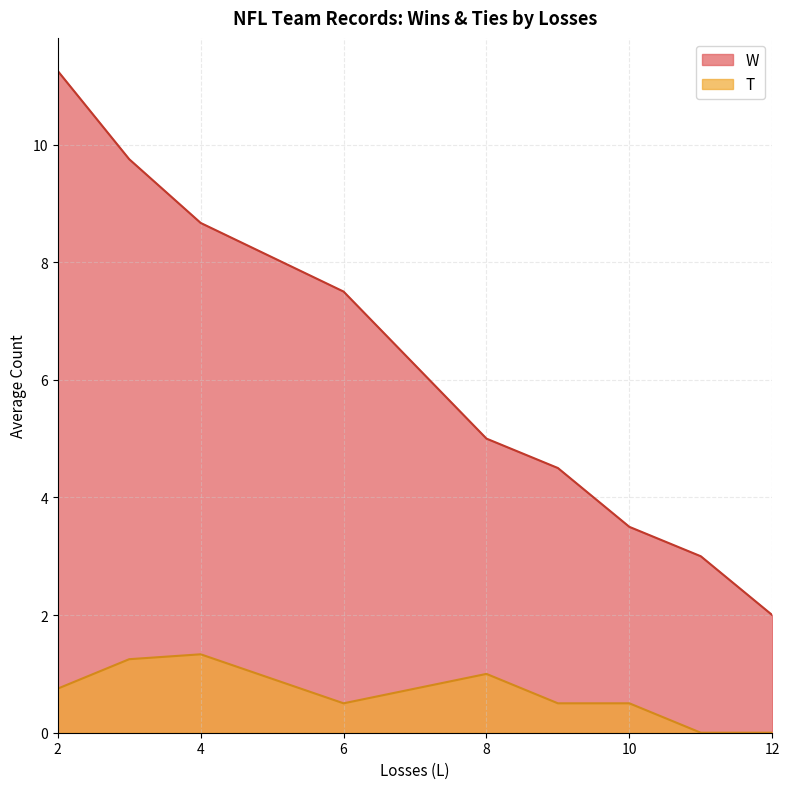

True or false: T and W cross at least once.

False